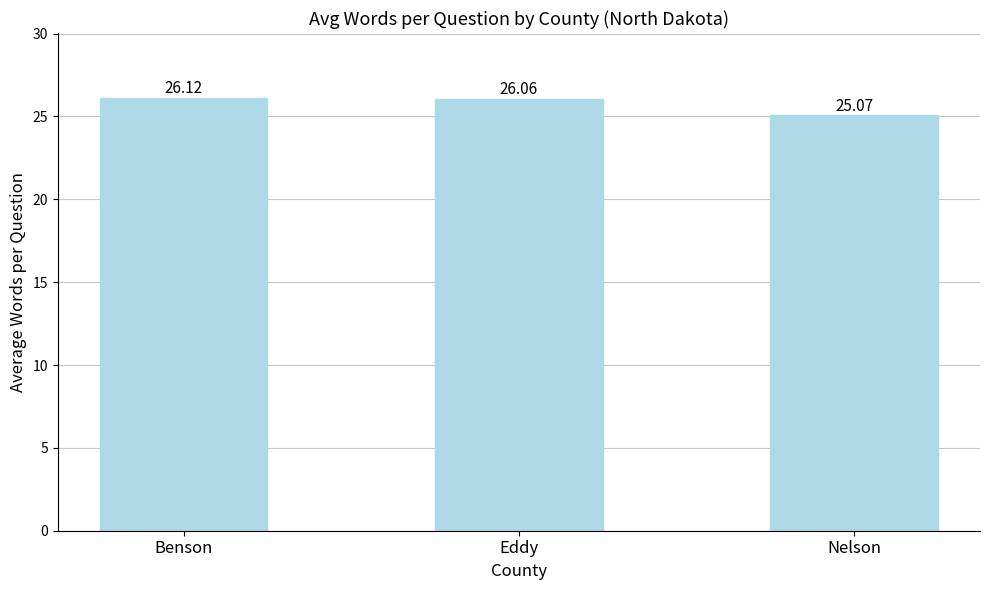

List the labels in order of value, largest first.

Benson, Eddy, Nelson